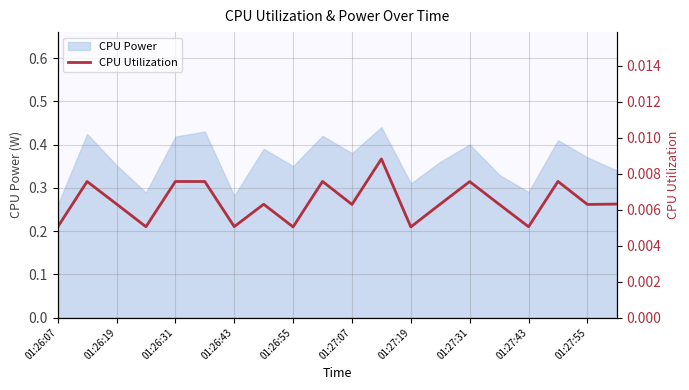

True or false: the data shows 0.0 at 19.

False